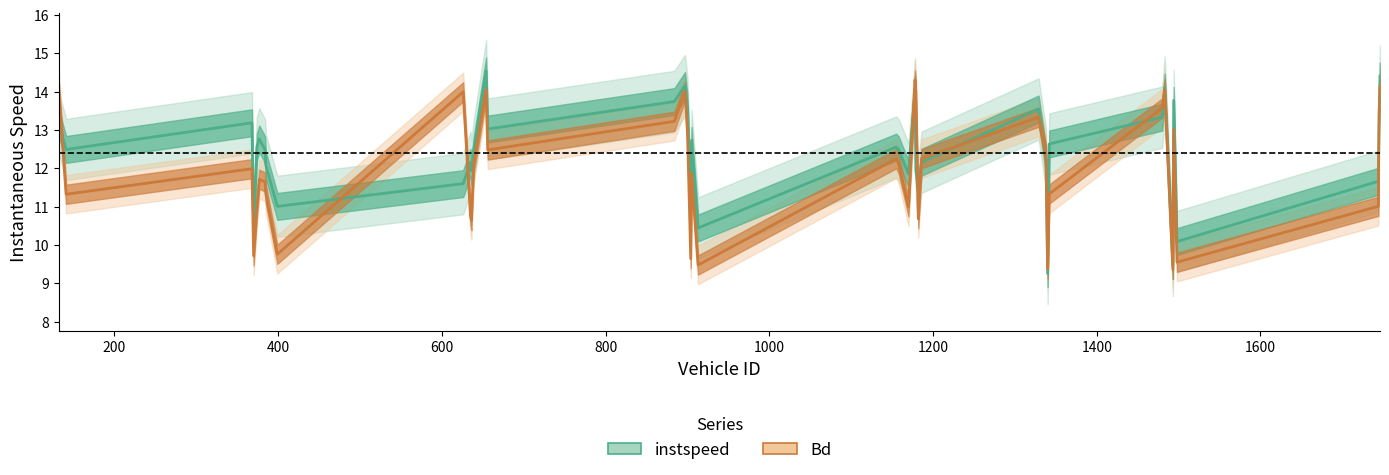

What is the total value across all series at 1200?

24.1